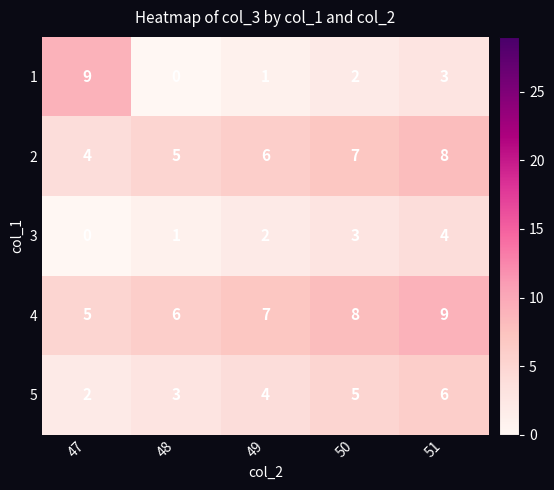

What is the spread (max minus min) of values at 50?

6